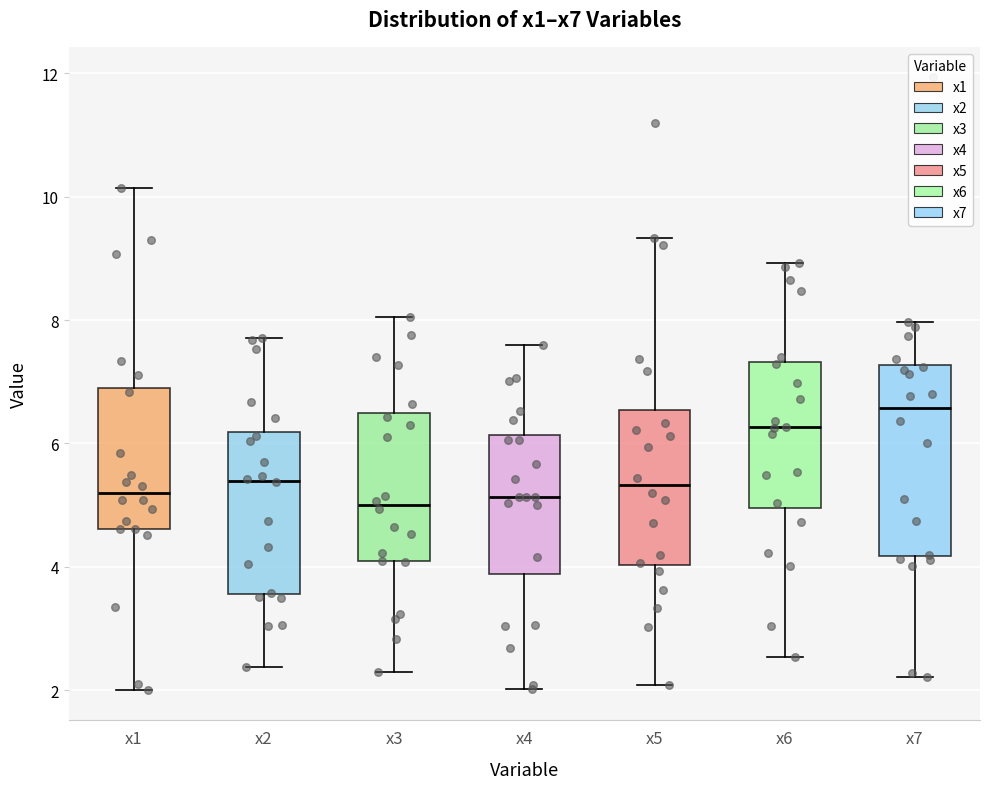

Where is the upper edge of the box for x2 on the y-axis? The values are not printed on the chart, so give them approximately, as read against the axis.

6.2